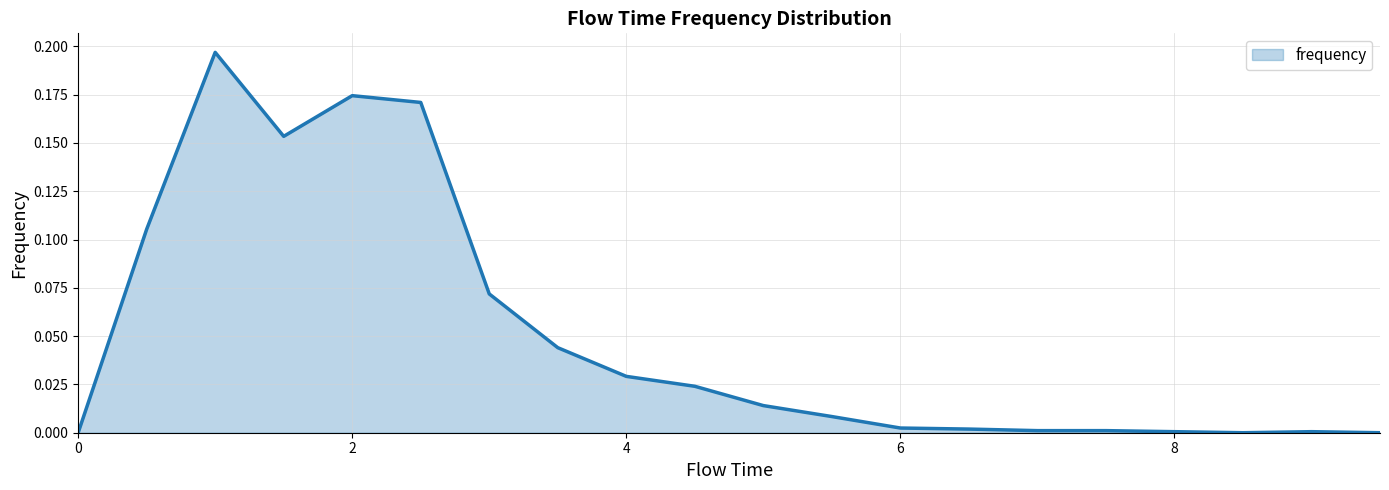

How many lines are shown in the chart?

1